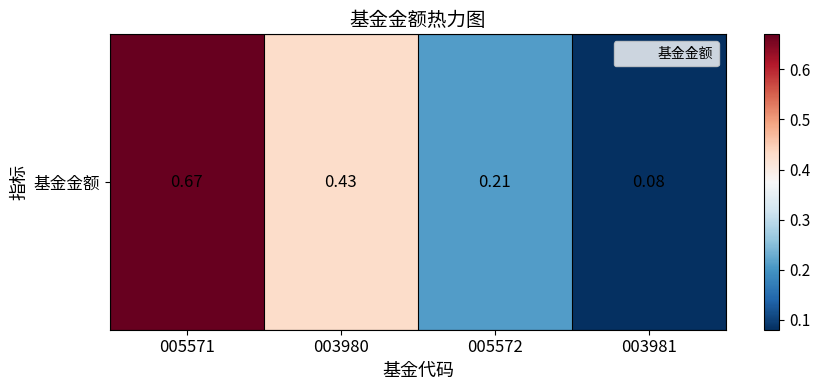

True or false: the data shows 0.0 at 003981.

False